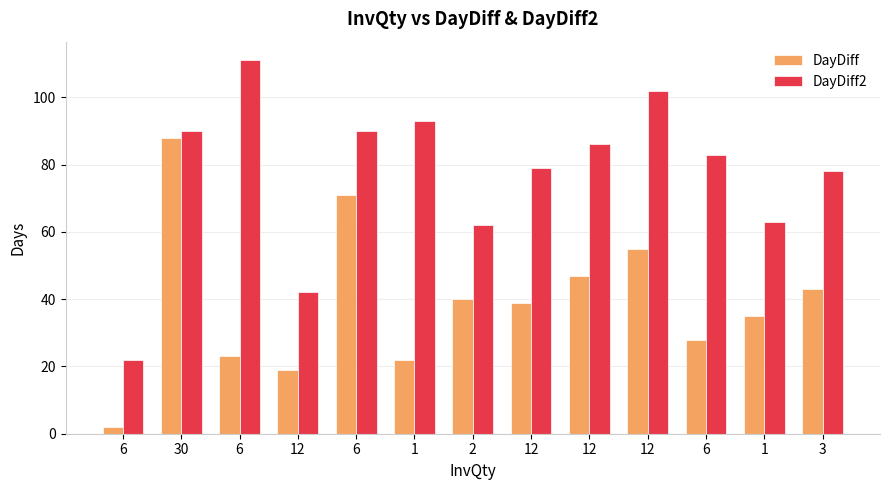

Are the bars grouped side by side (vs. stacked)?

Yes